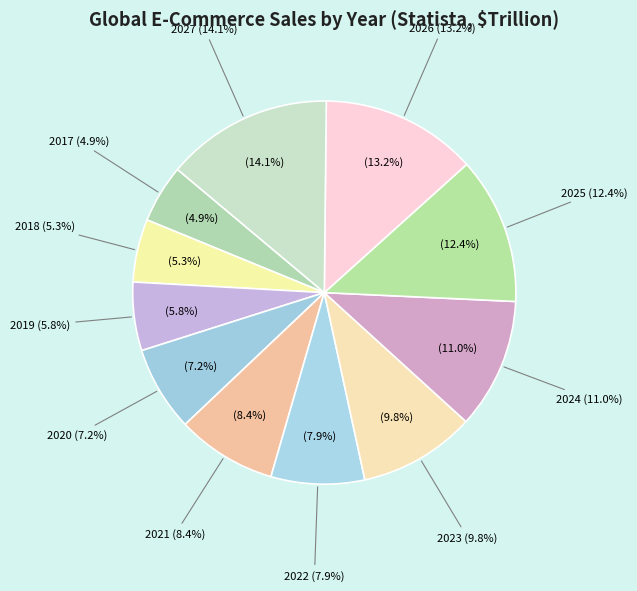

Is it true that 2017 is 5% of the pie?

True